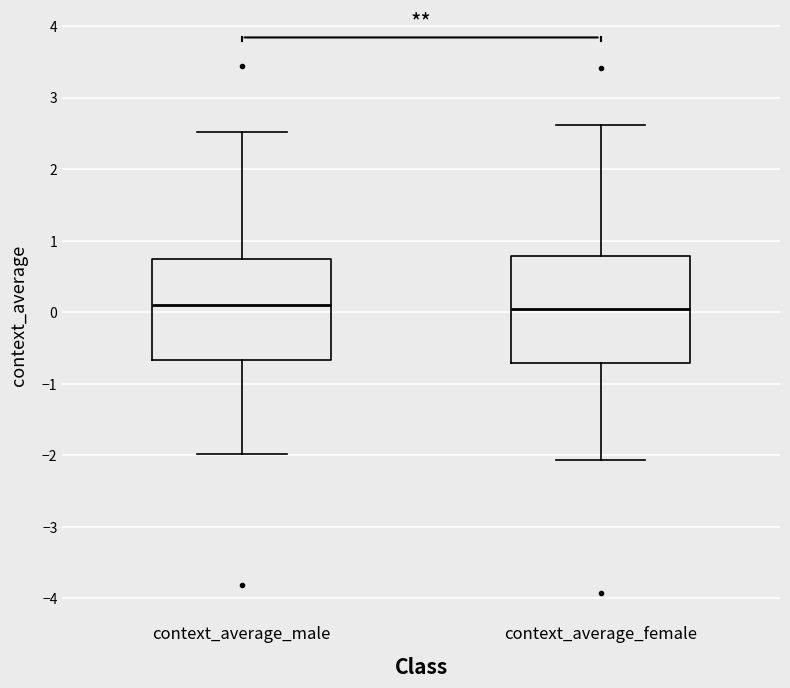

Where does the upper whisker of the box for context_average_female end on the y-axis? The values are not printed on the chart, so give them approximately, as read against the axis.

2.6